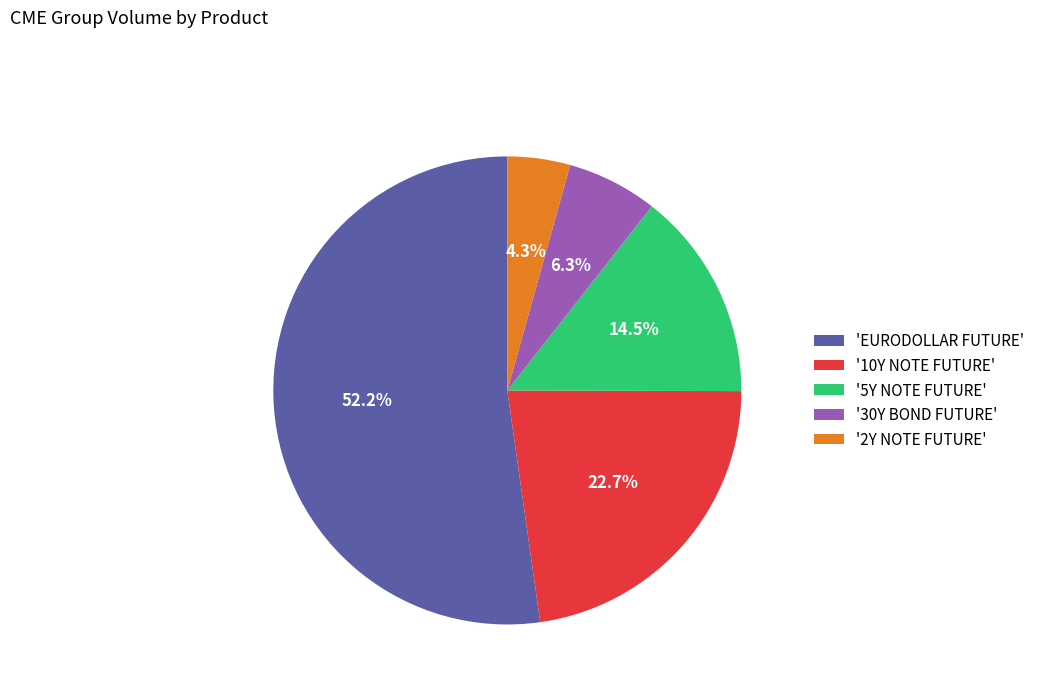

Combined, do '10Y NOTE FUTURE' and '30Y BOND FUTURE' account for over 50%?

No